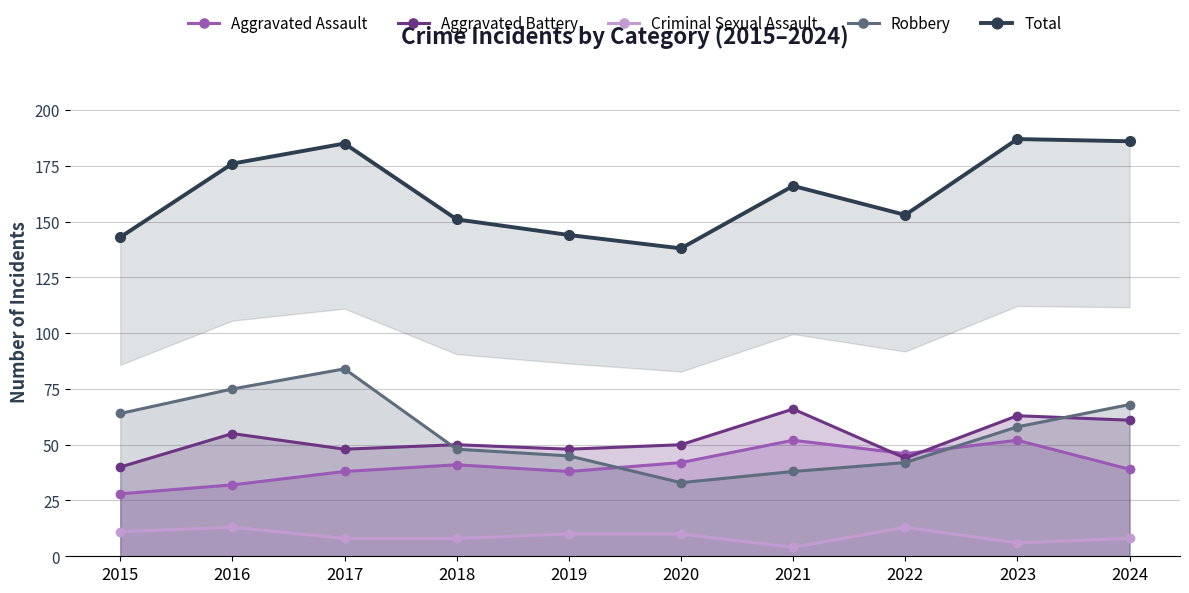

How many data points does each series have?

10